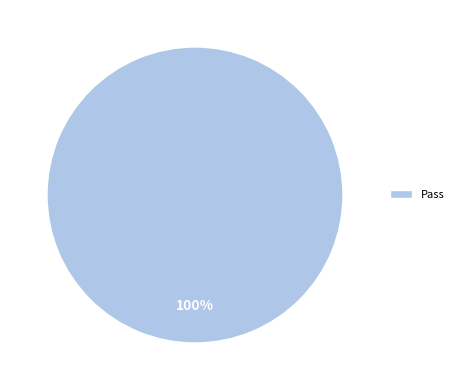

Is it true that Pass is 89% of the pie?

False